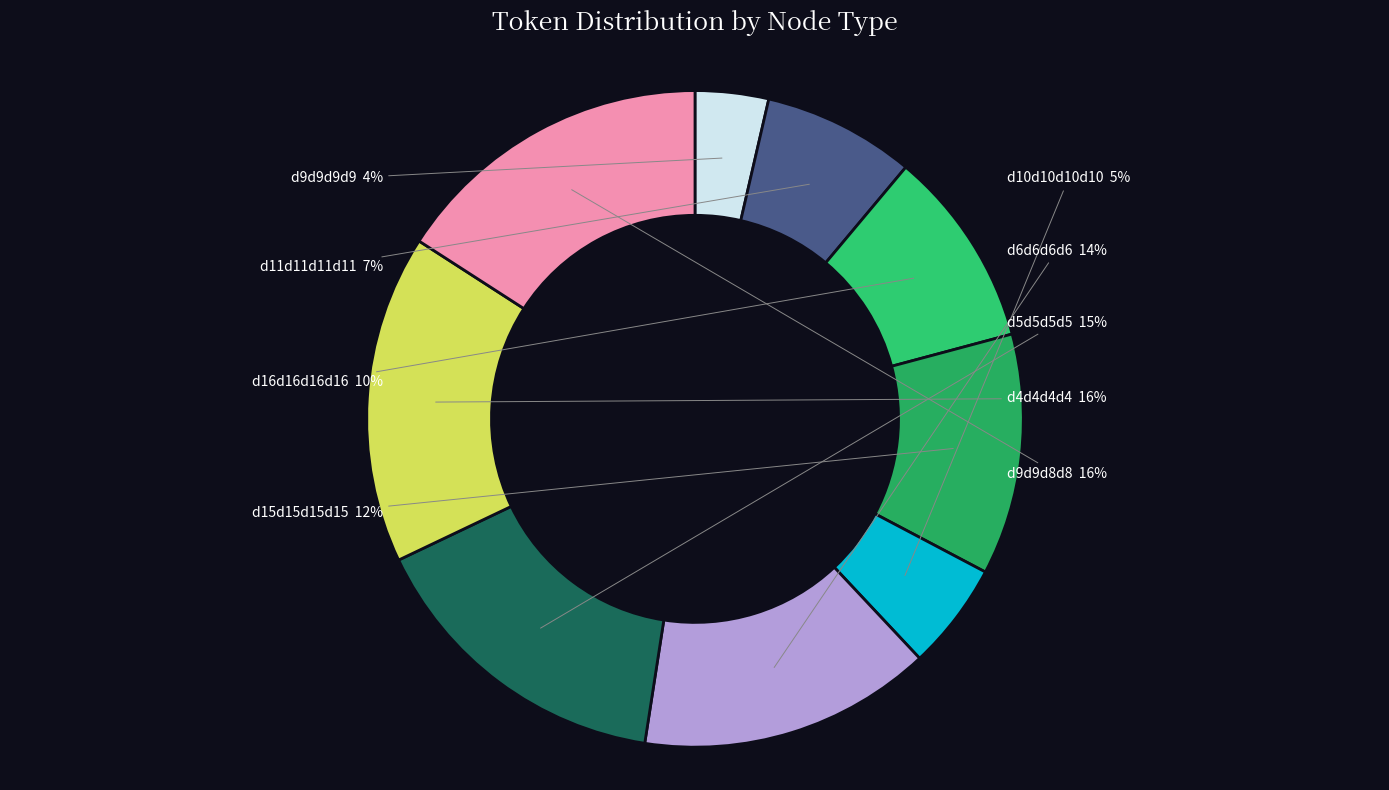

To the nearest percent, what is the combined percentage of d10d10d10d10 and d4d4d4d4?

21%